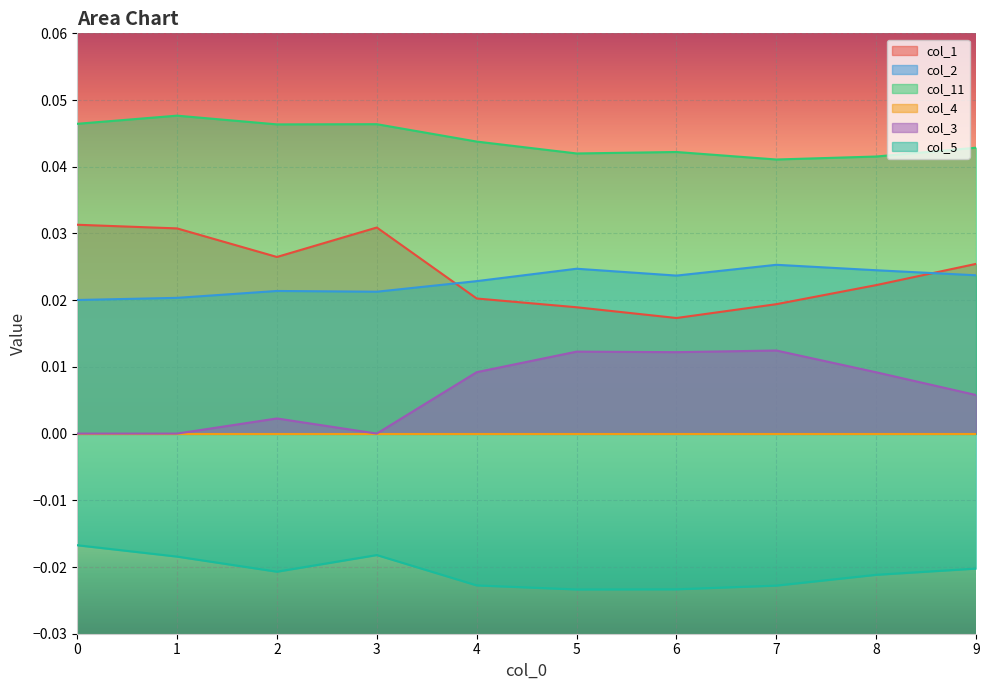

True or false: col_1 and col_11 cross at least once.

False